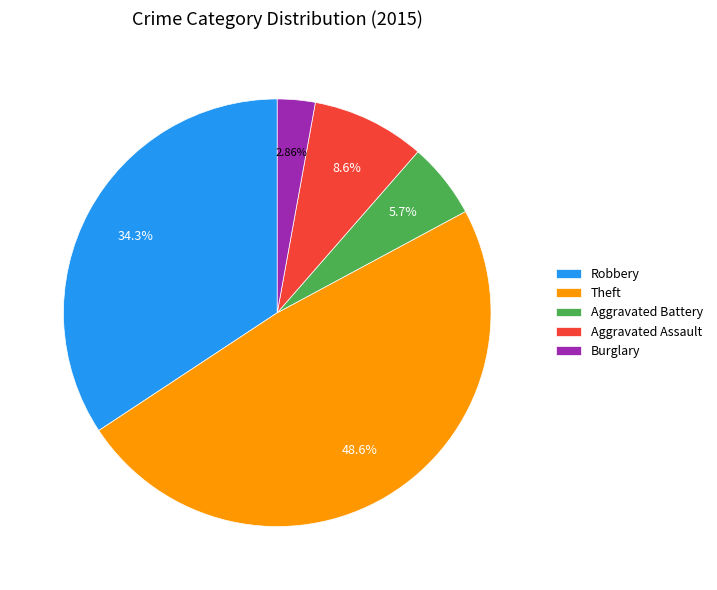

Which category has the smallest portion of the pie?

Burglary